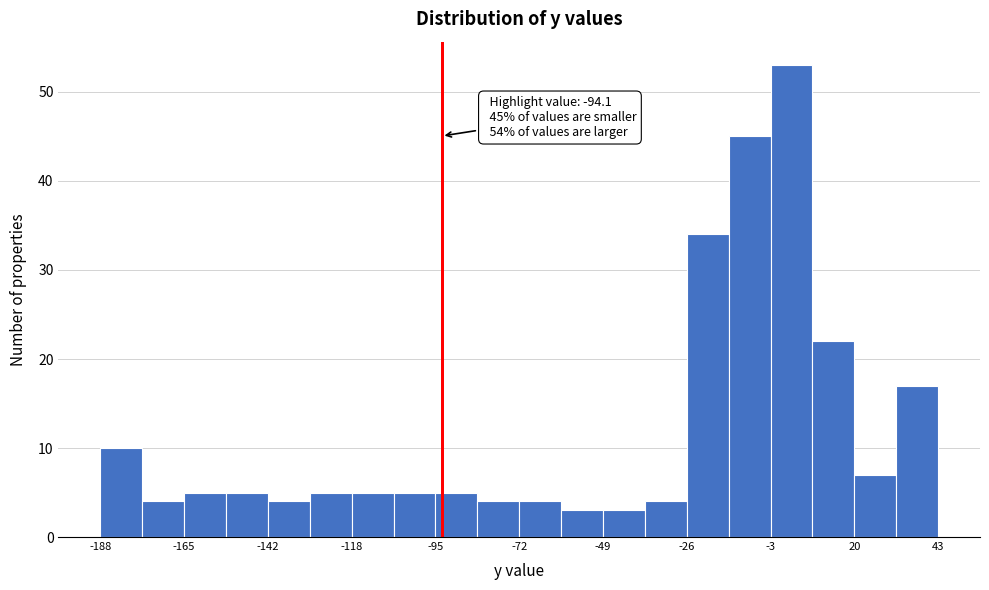

Read against the x-axis, roughly where is the centre of the tallest bar?

5